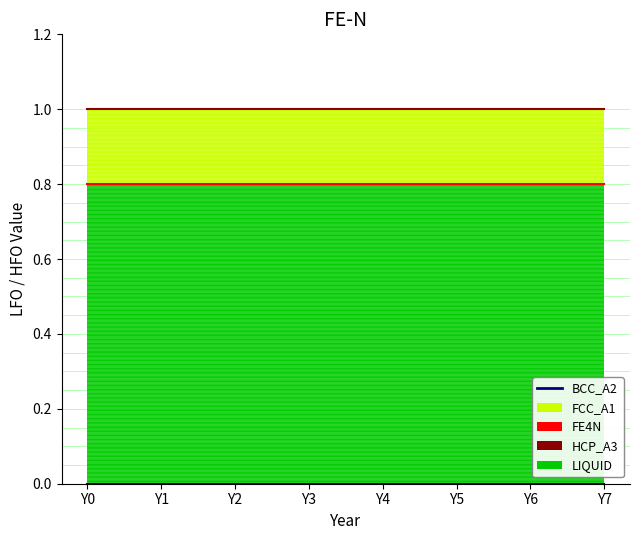

How many lines are shown in the chart?

2